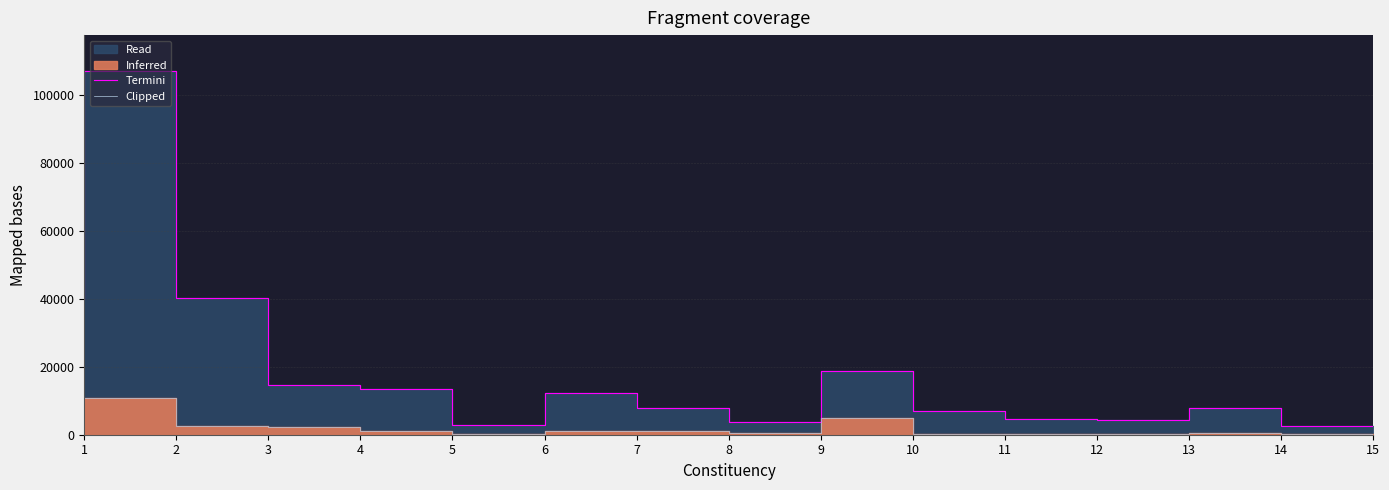

The value of Clipped at 15 is 51. True or false?

False